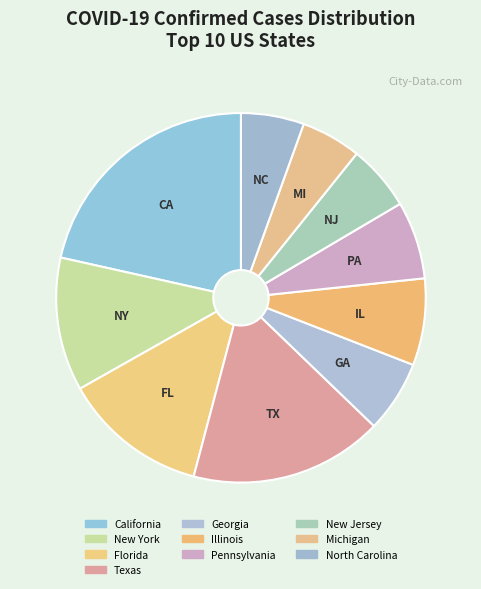

The North Carolina slice represents 12% of the pie. True or false?

False